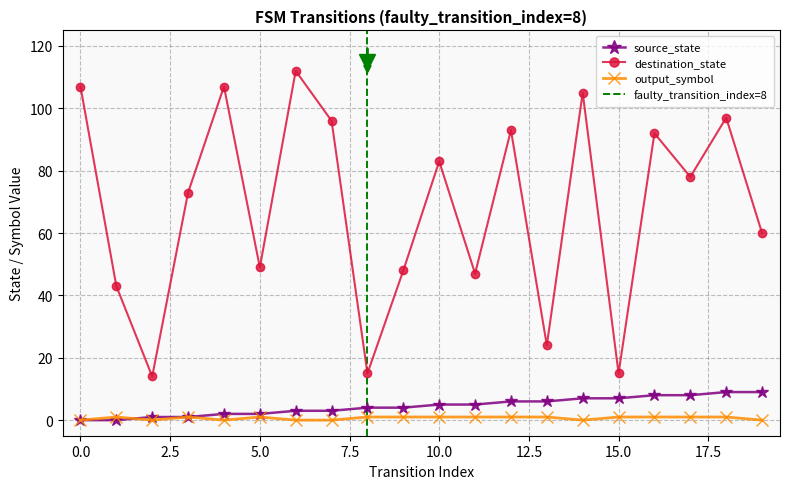

At how many categories does at least one series exceed 15?

17